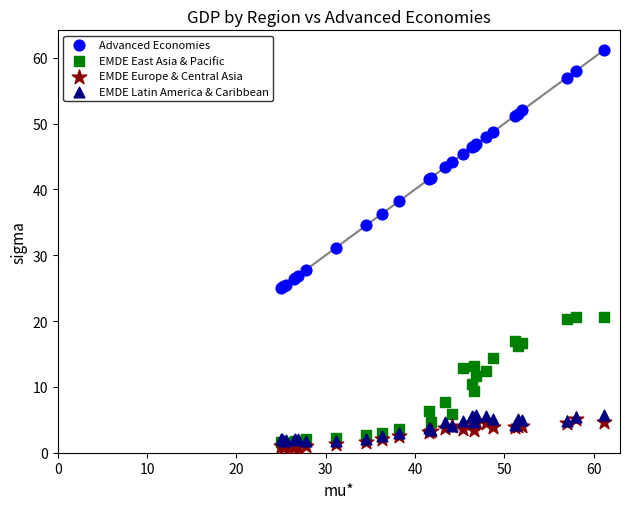

Across all series, what Y value is closest to 30?

31.1